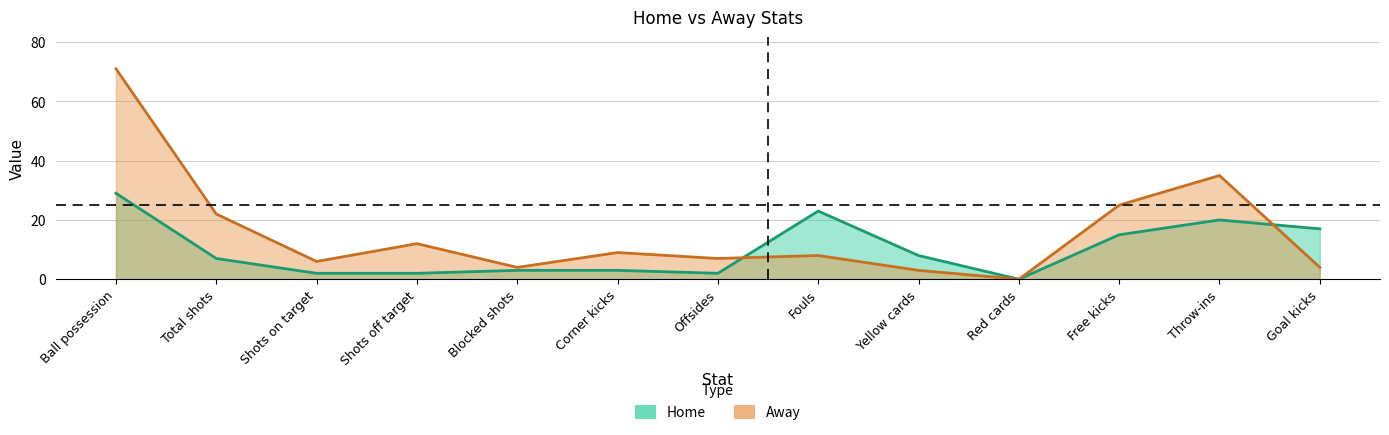

How many lines are shown in the chart?

2